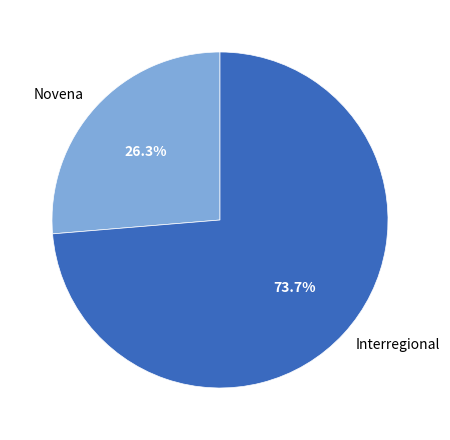

To the nearest percent, what is the average slice percentage?

50%